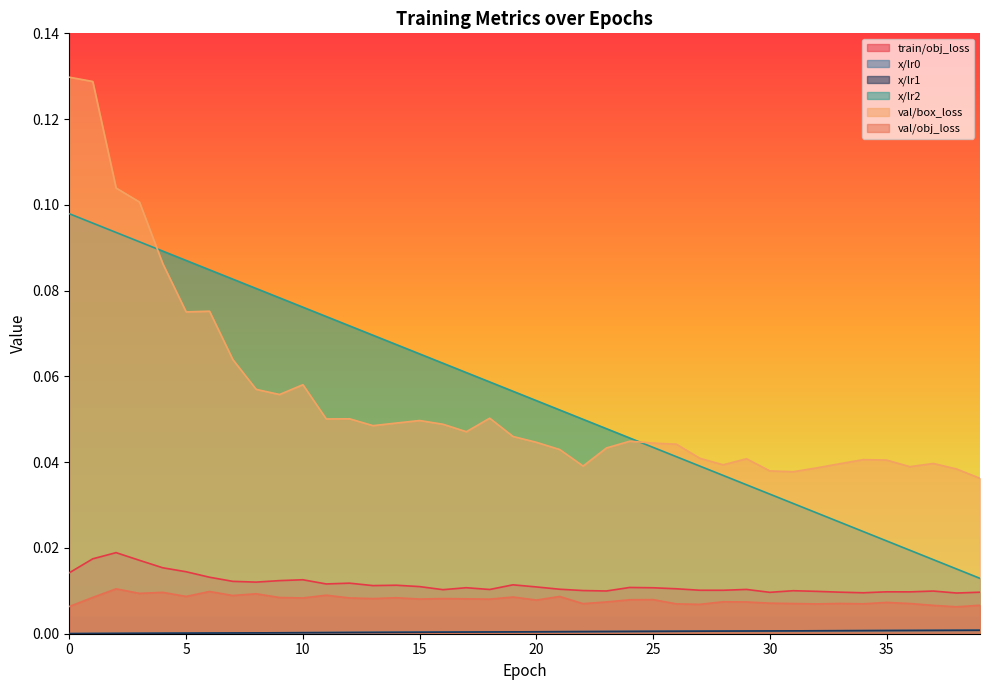

Which series changed the most between 2 and 20?

val/box_loss